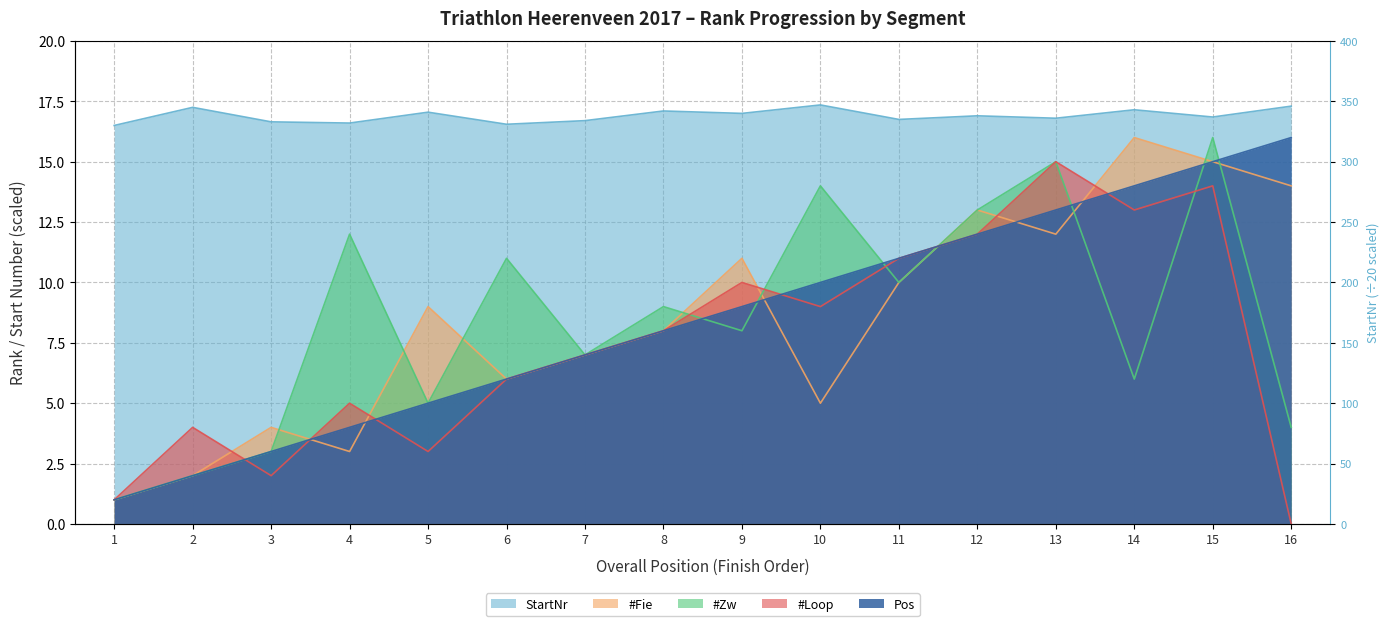

At which label does #Zw reach its peak?

15